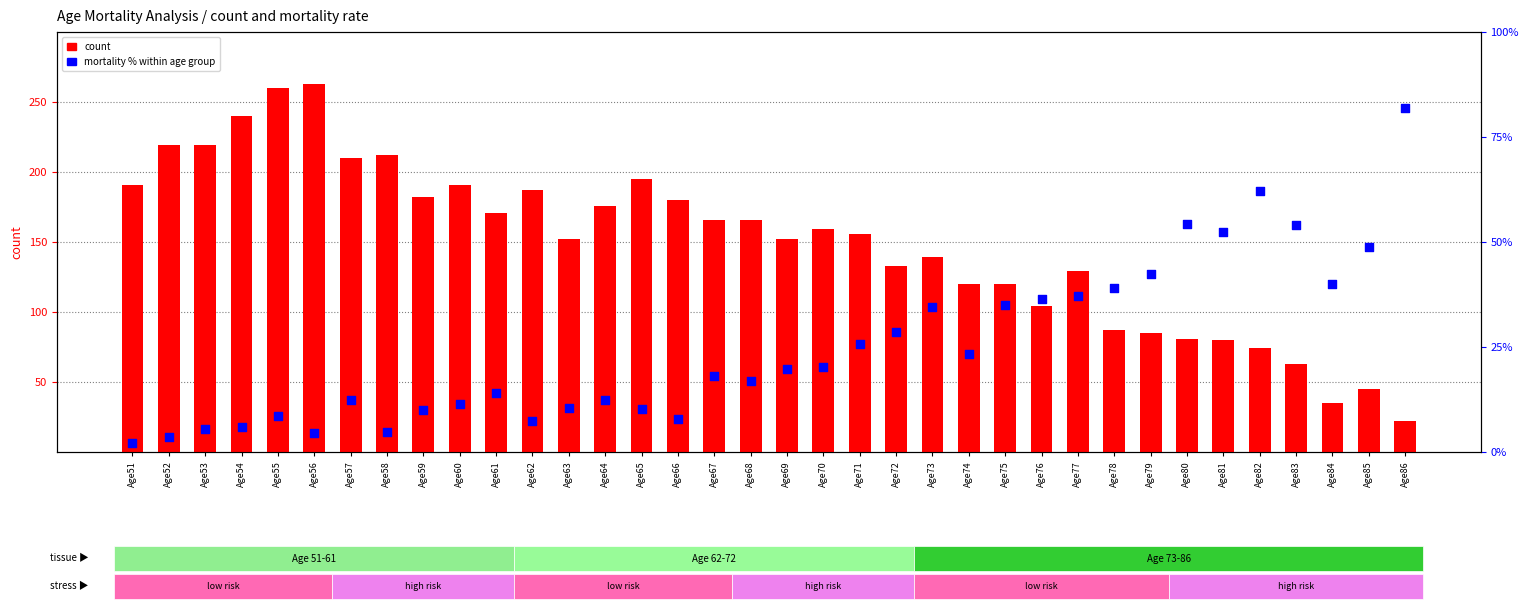

Which series contains the lowest Y value?

mortality %